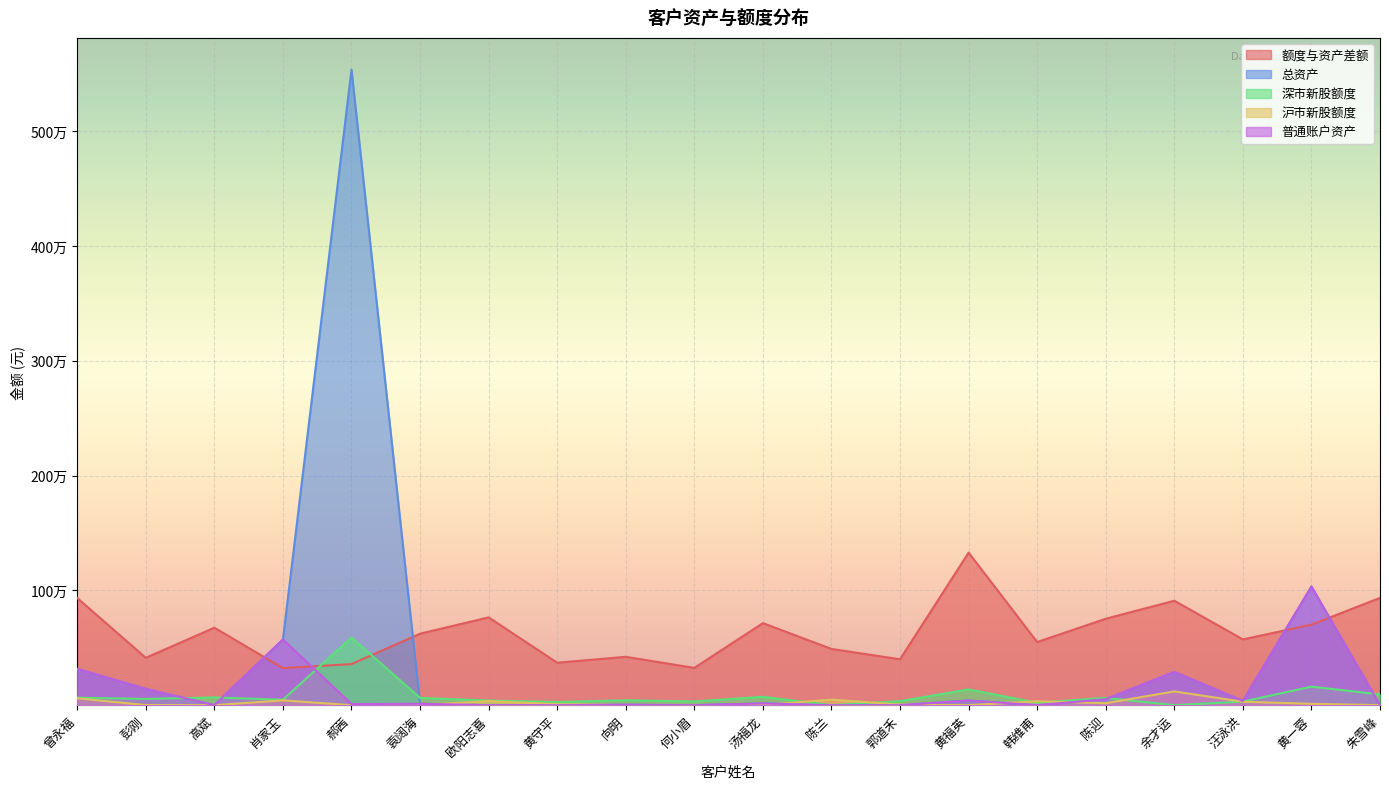

True or false: 深市新股额度 has a value of -322215.4 at 陈兰.

False